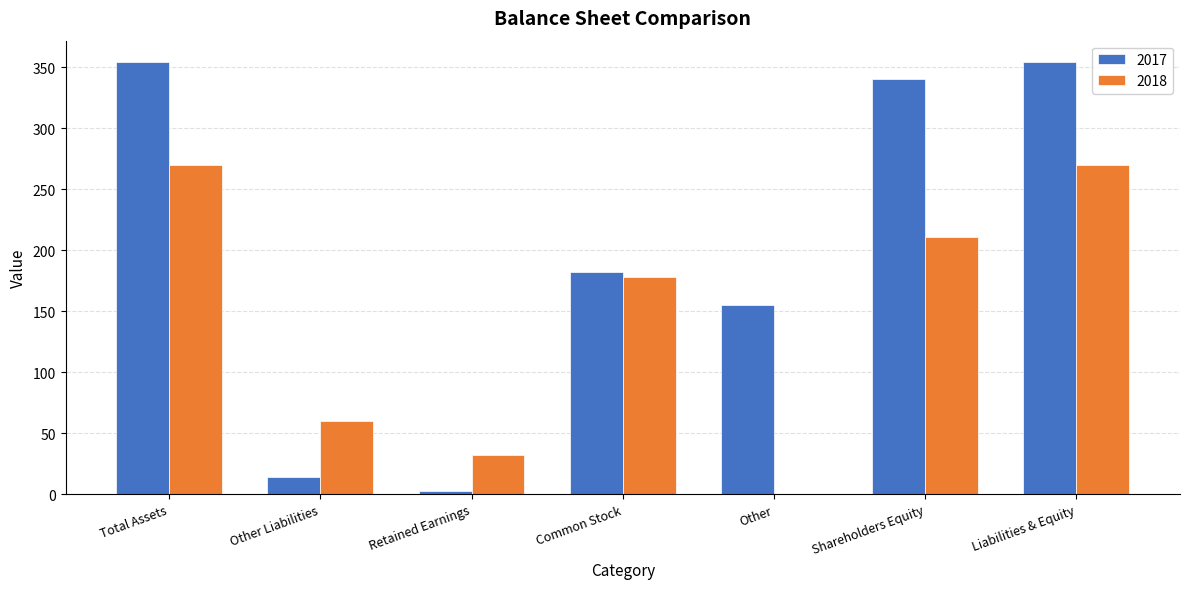

How many categories are shown in the chart?

7